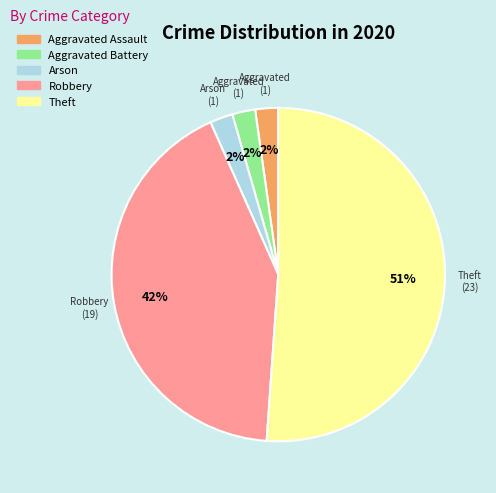

To the nearest percent, what is the average slice percentage?

20%